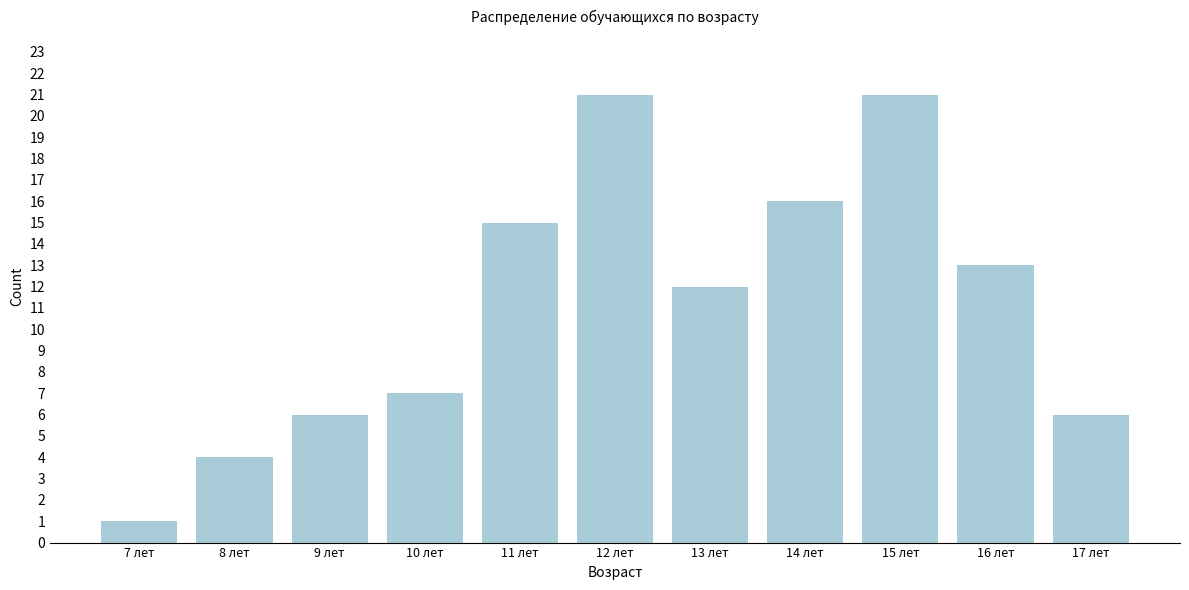

Reading left to right, extract all data points from this chart.

1	4	6	7	15	21	12	16	21	13	6